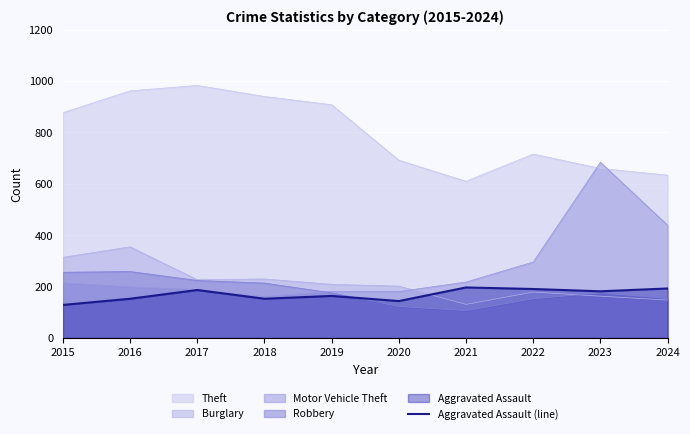

Is it true that Theft equals 716 at 2022?

True